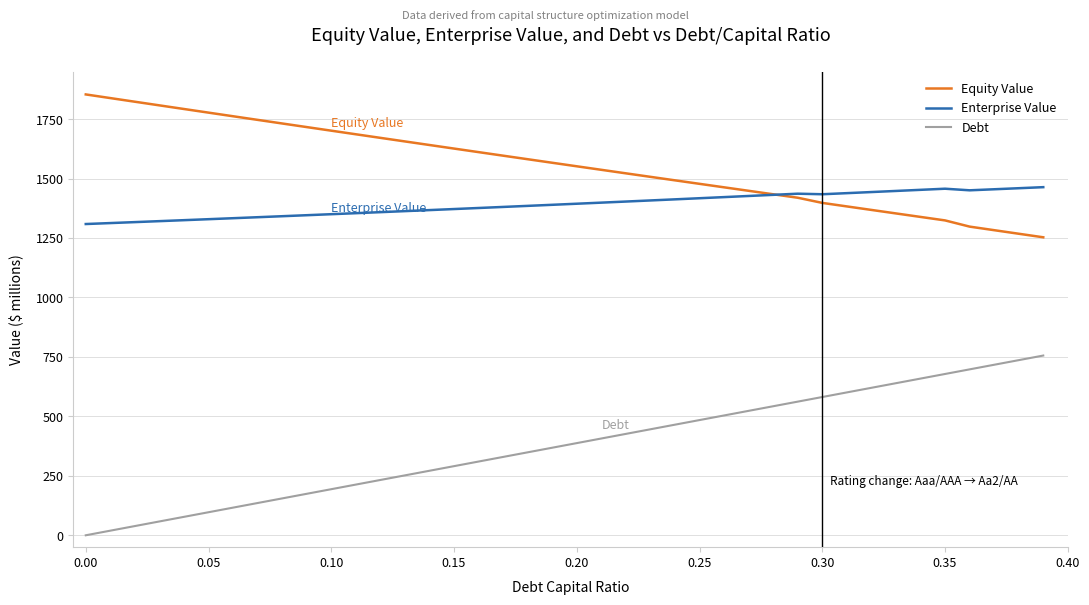

True or false: Equity Value and Debt intersect in this chart.

False